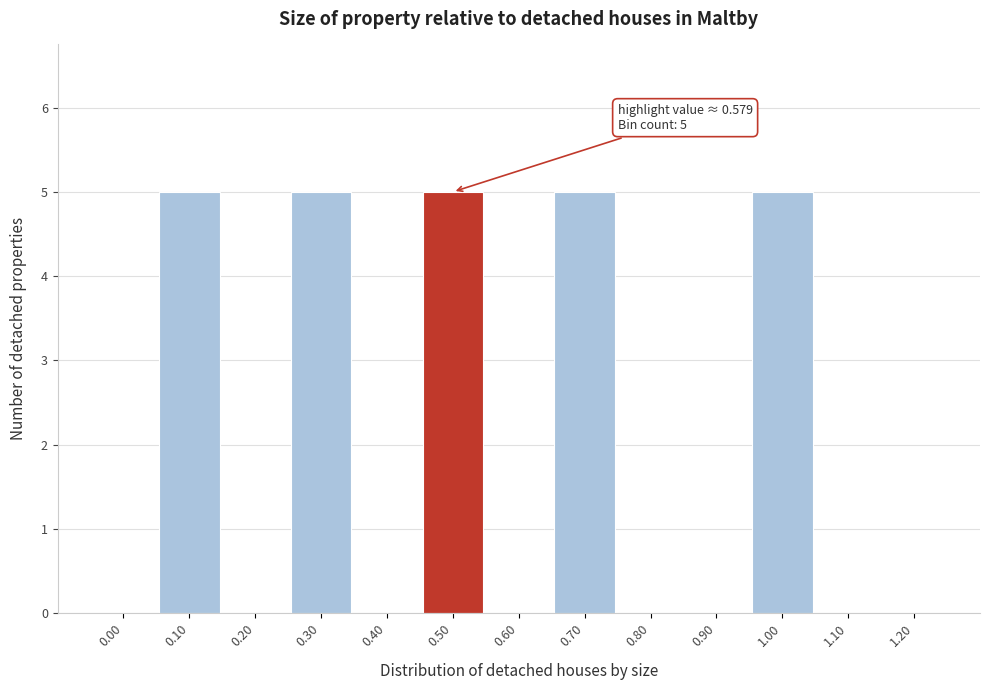

Reading left to right, list all the values displayed in this chart.

0.00=0	0.10=5	0.20=0	0.30=5	0.40=0	0.50=5	0.60=0	0.70=5	0.80=0	0.90=0	1.00=5	1.10=0	1.20=0